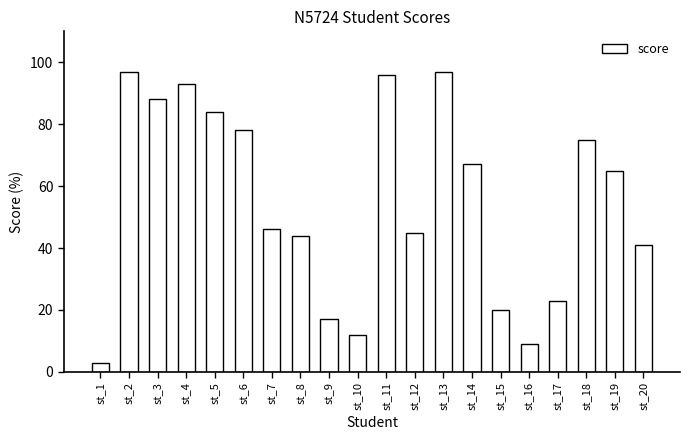

Which has a higher value, st_20 or st_1?

st_20